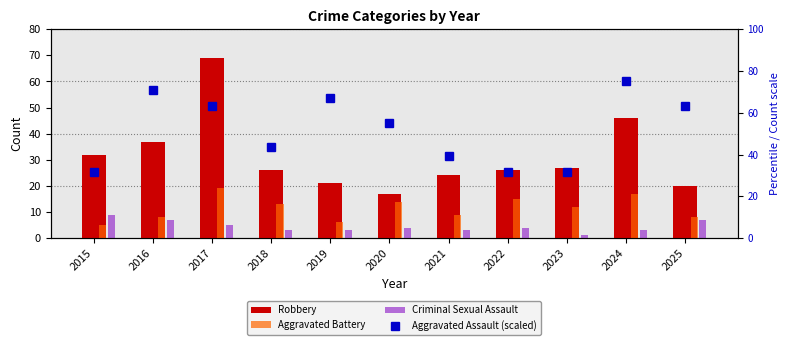

At which category is the sum across all series the highest?

2017